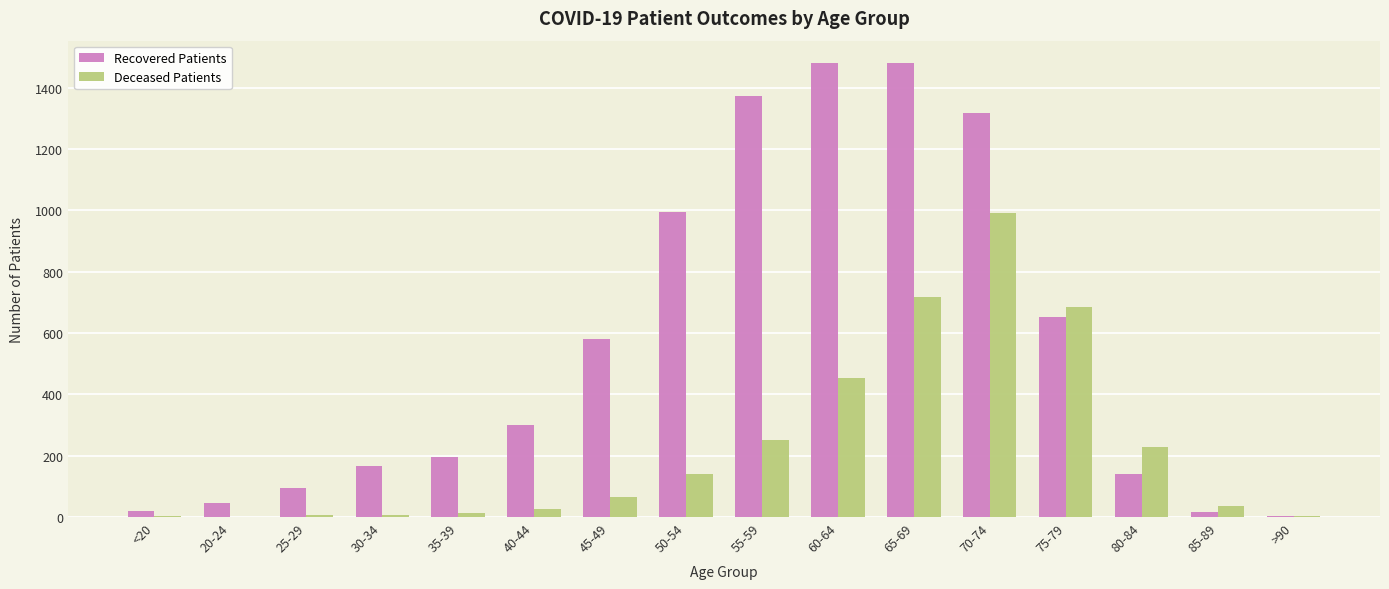

What is the sum of all Recovered Patients values?

8858